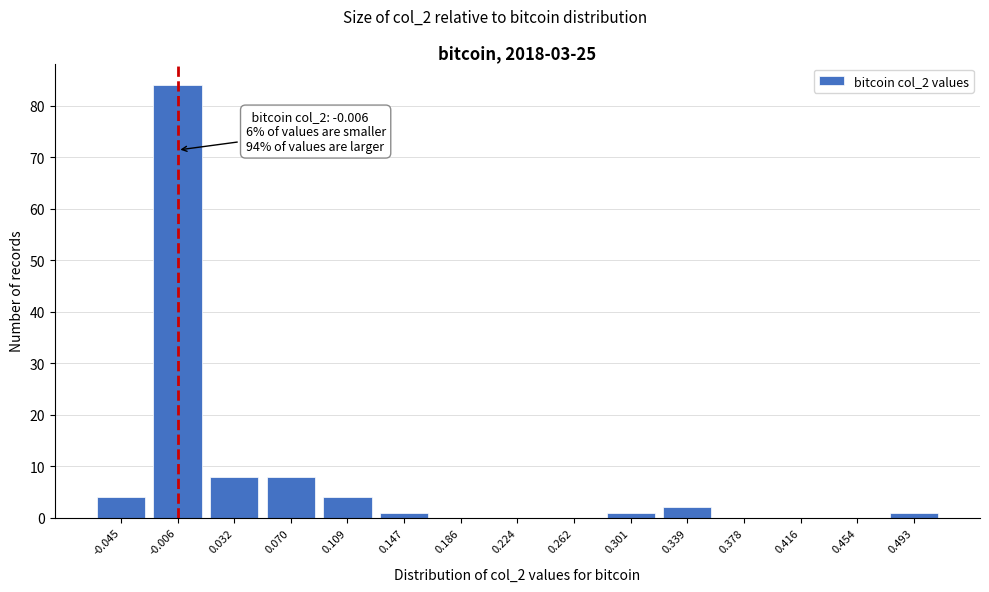

Which range on the x-axis has the tallest bar?

-0.025 to 0.015